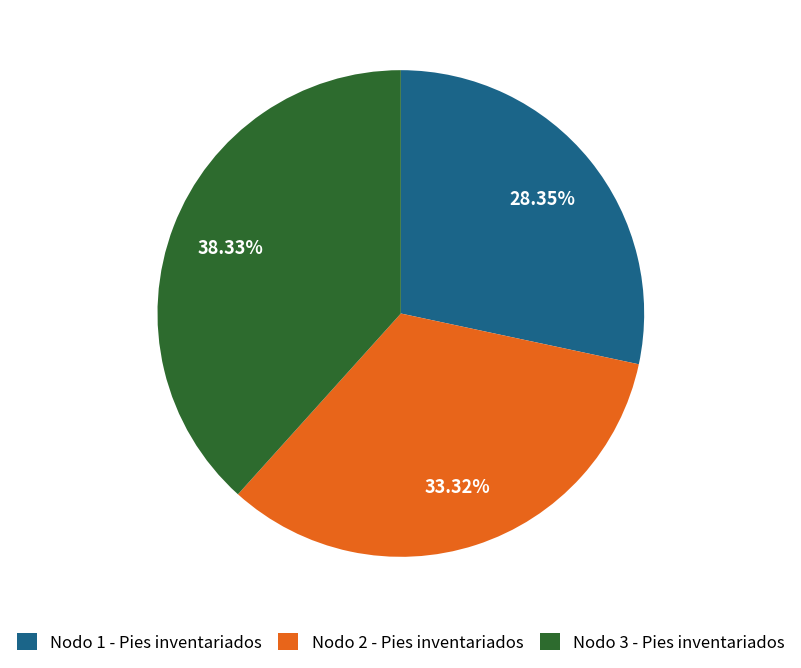

Is Nodo 3 - Pies inventariados the majority of the pie?

No